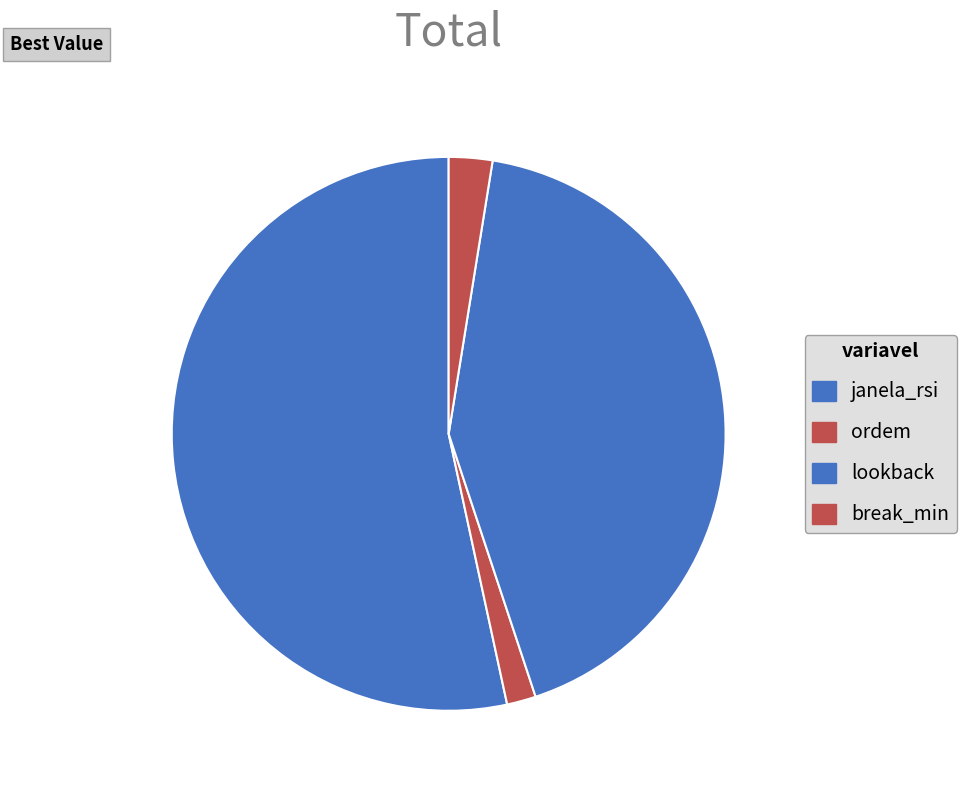

Count the number of slices in the pie.

4